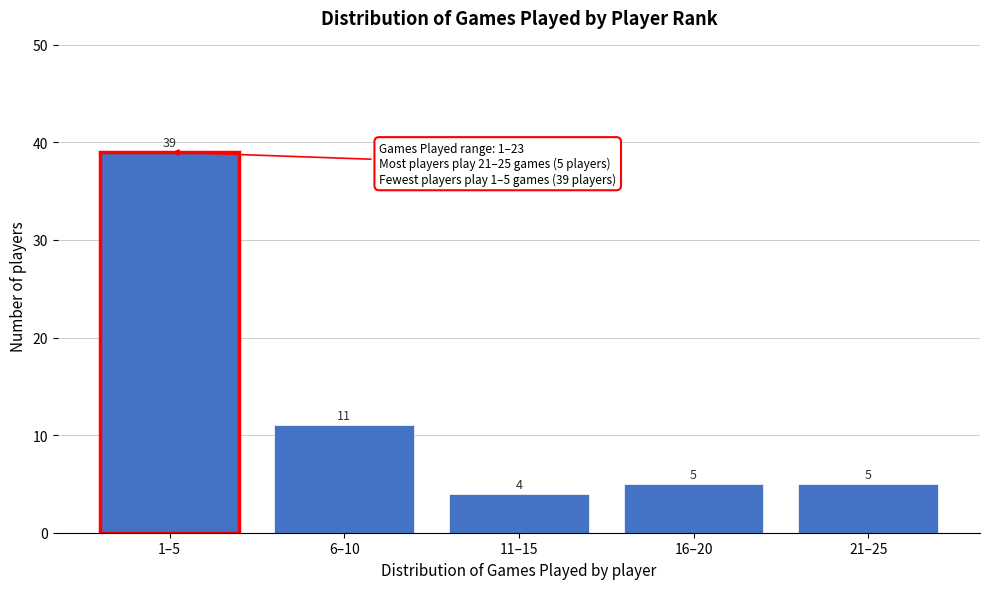

Reading right to left, list all the values displayed in this chart.

21–25=5	16–20=5	11–15=4	6–10=11	1–5=39